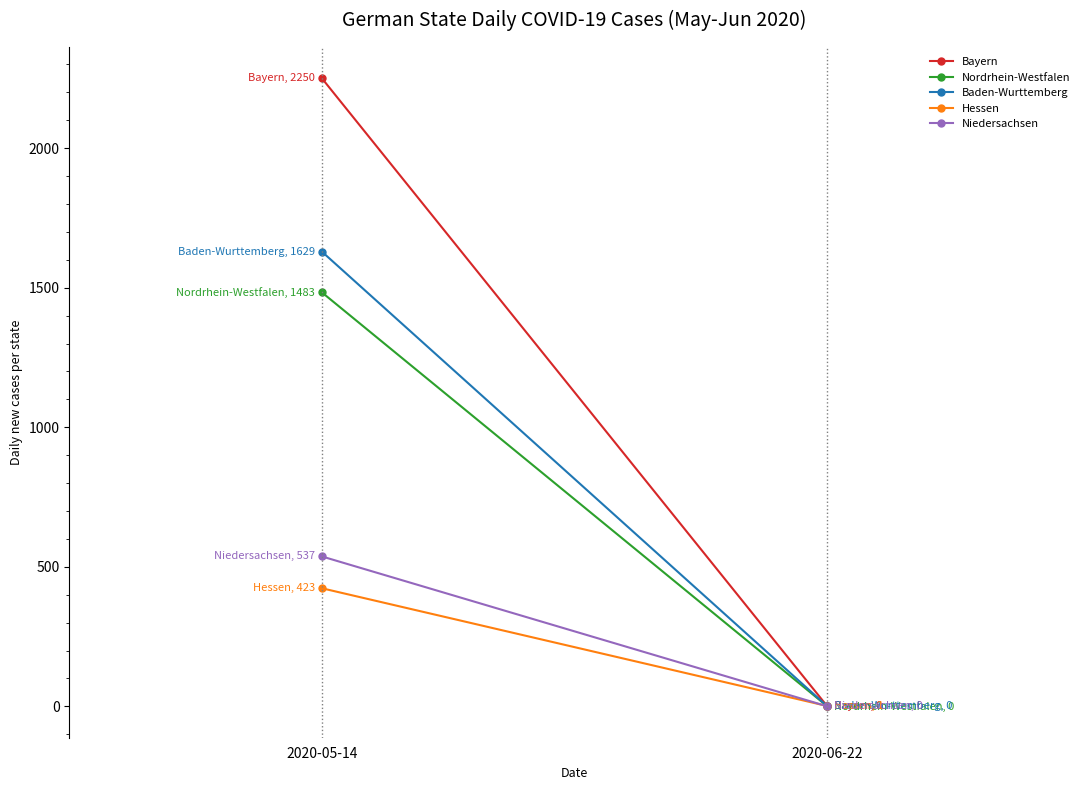

Is this an area chart (filled region under the line)?

No